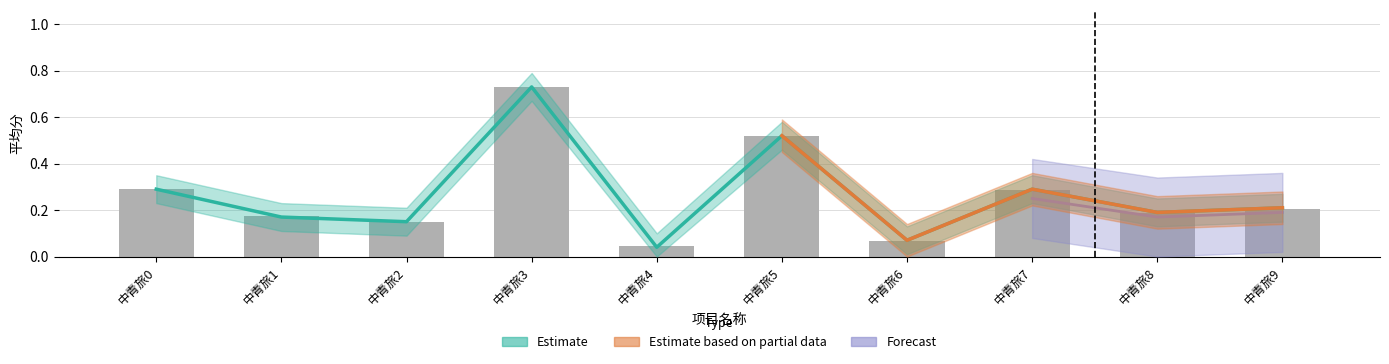

How many bars are there in total?

10